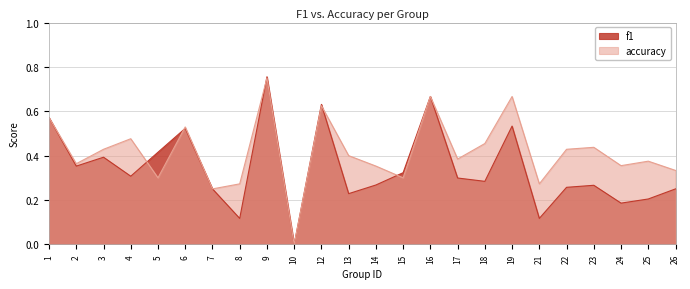

Does the chart display data point markers on the line(s)?

No